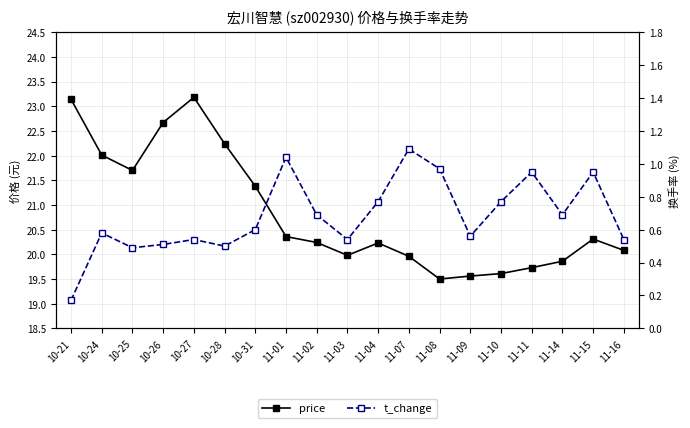

What is the difference between the maximum and minimum values in the t_change series?

0.9